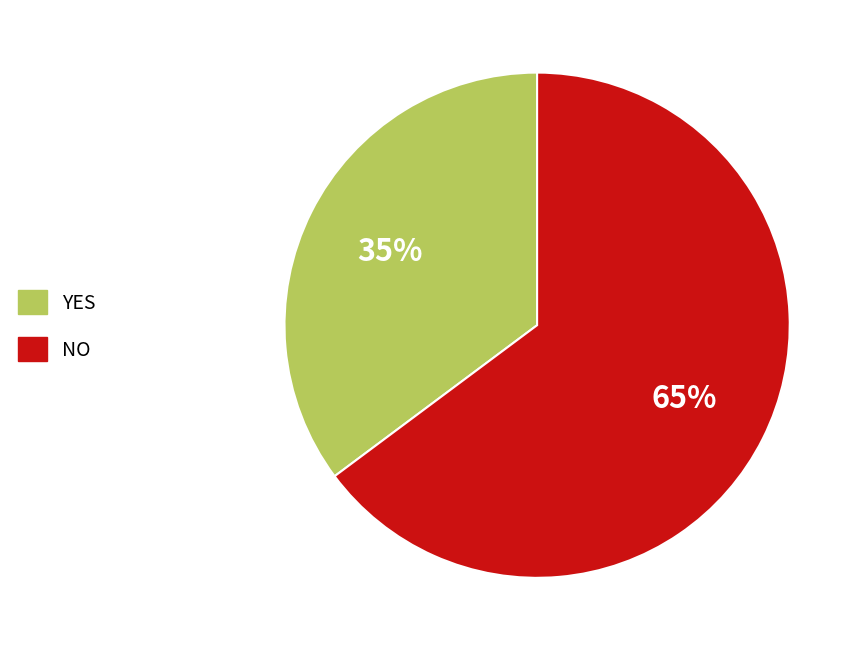

To the nearest percent, what is the average slice percentage?

50%